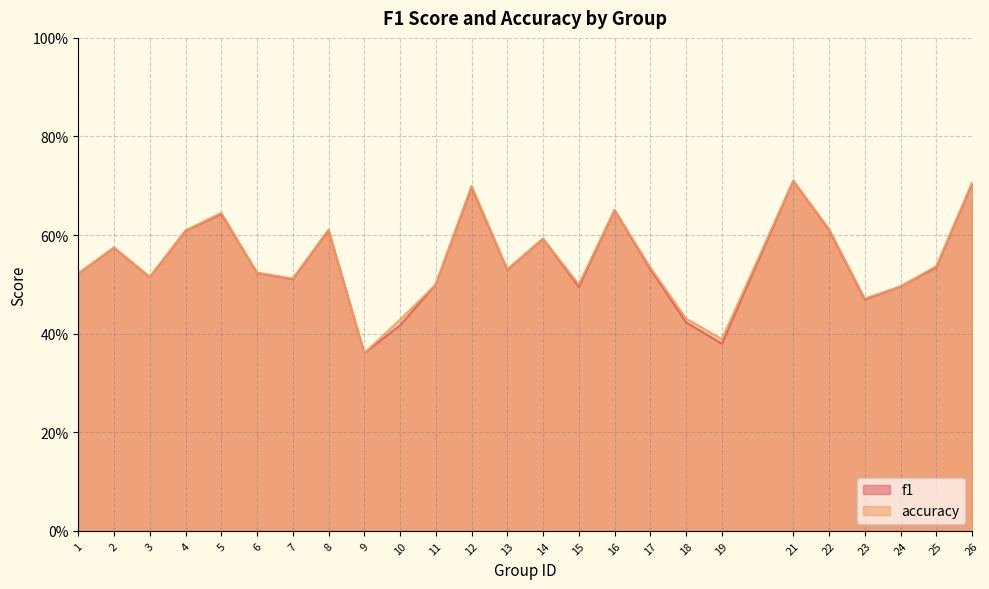

Does the chart have visible grid lines?

Yes